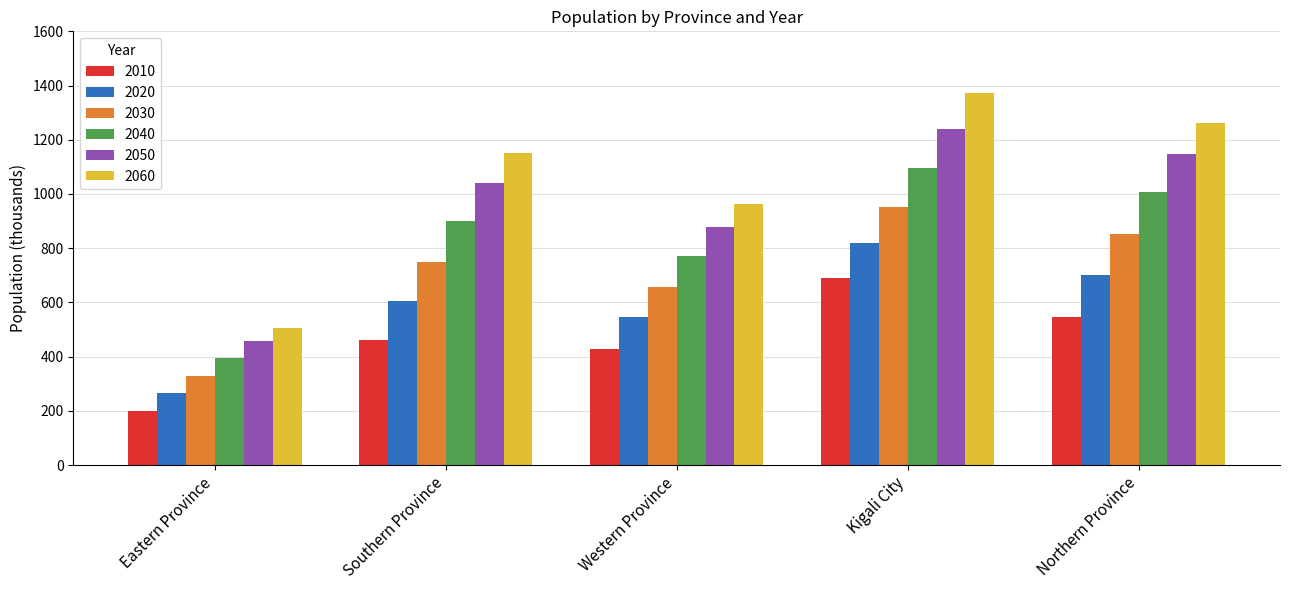

What position from the left is Kigali City?

4